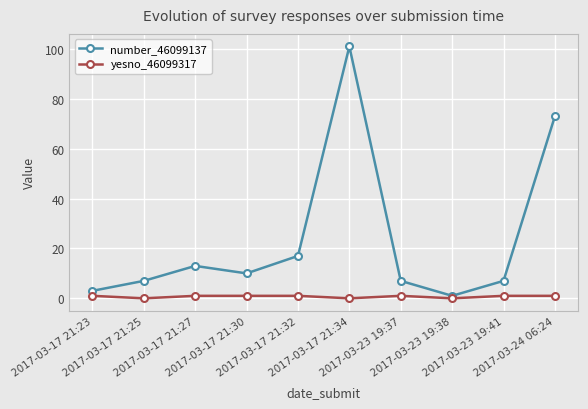

How many data points does each series have?

10